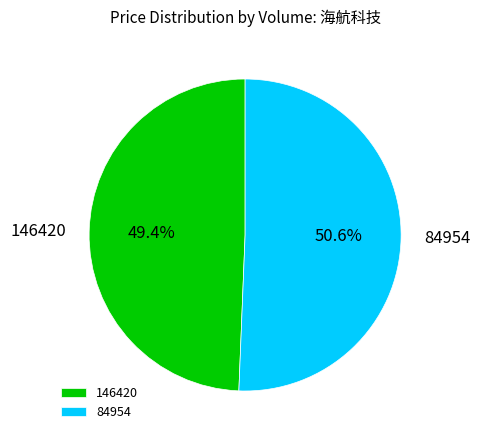

Does any single category account for the majority?

Yes